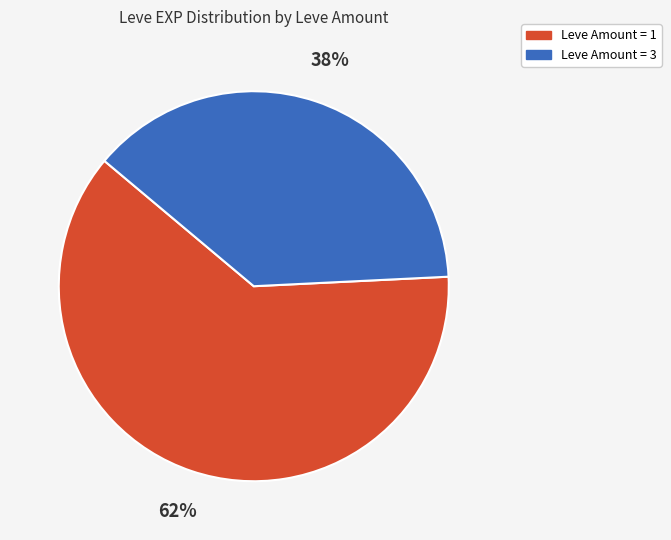

To the nearest percent, what is the average slice percentage?

50%